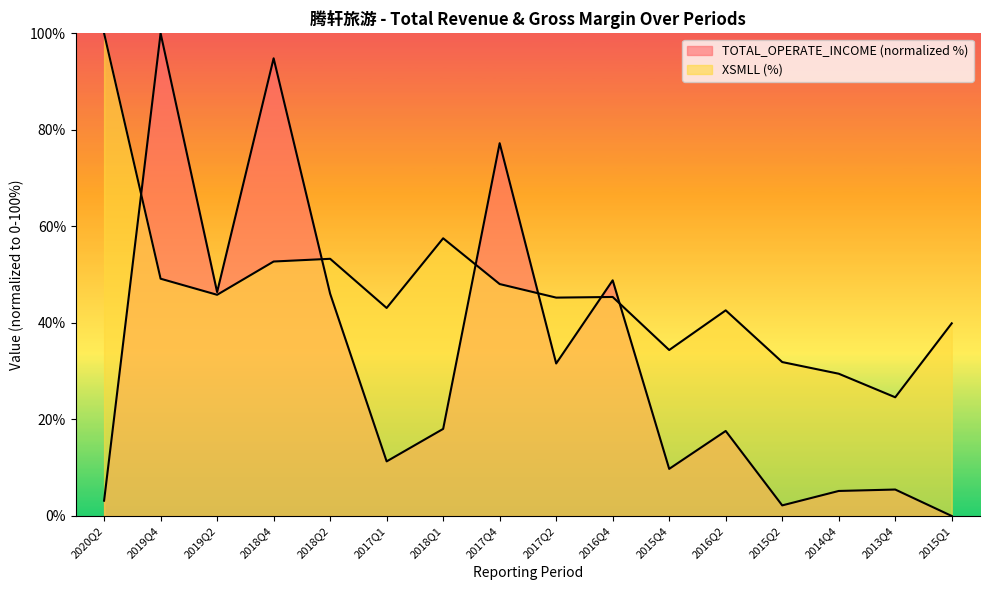

How many categories are shown in the chart?

16